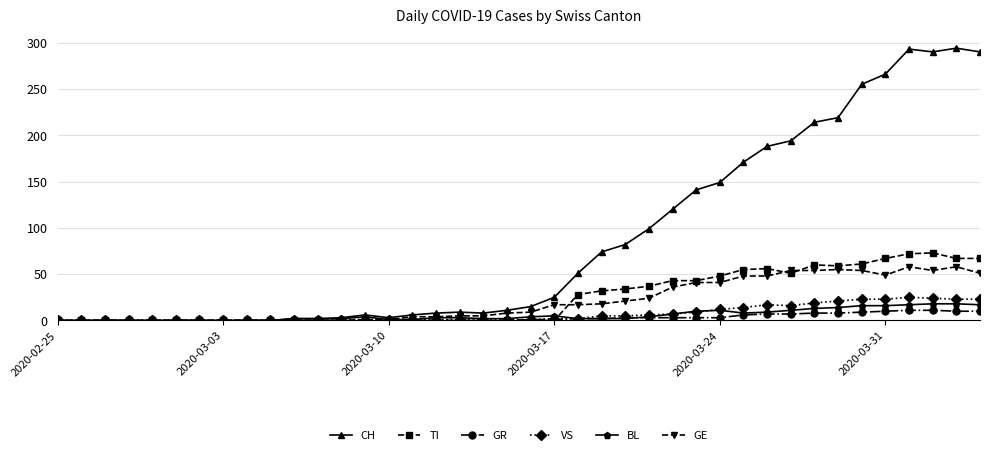

Which series has the largest total across all categories?

CH